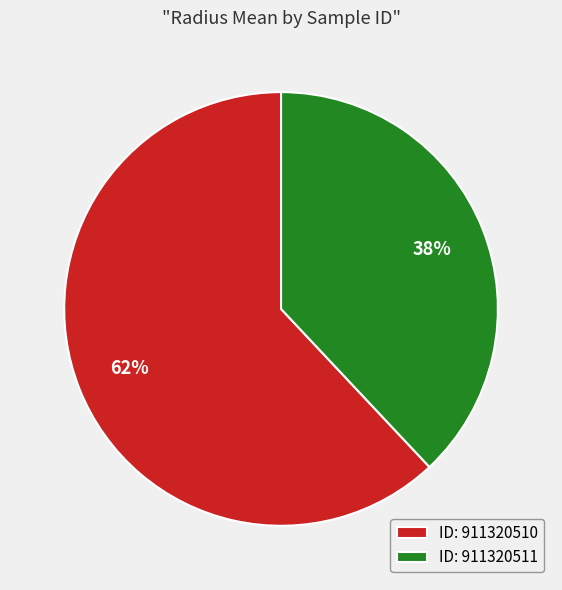

Count the number of slices in the pie.

2